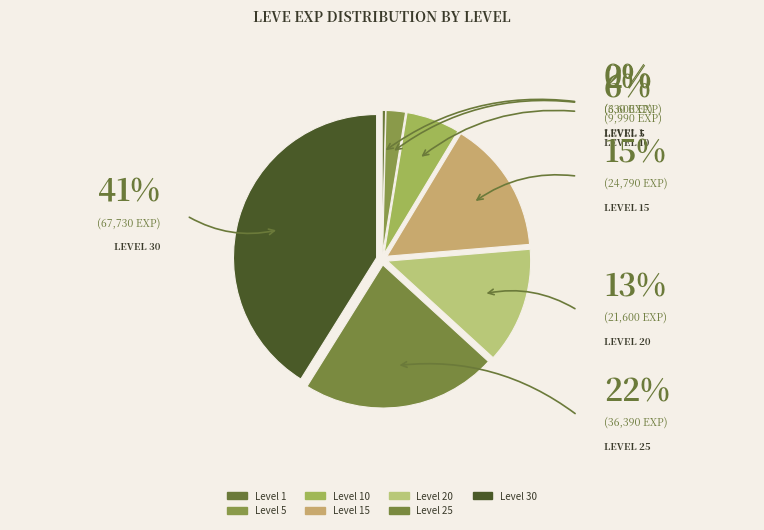

How many slices are in this pie chart?

7